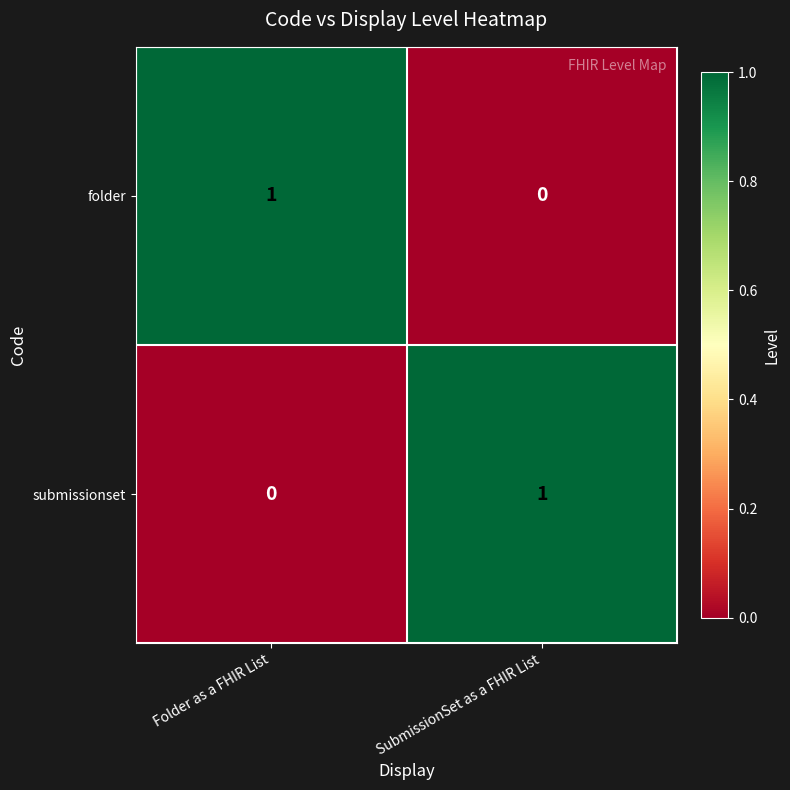

How many distinct data groups are displayed?

2